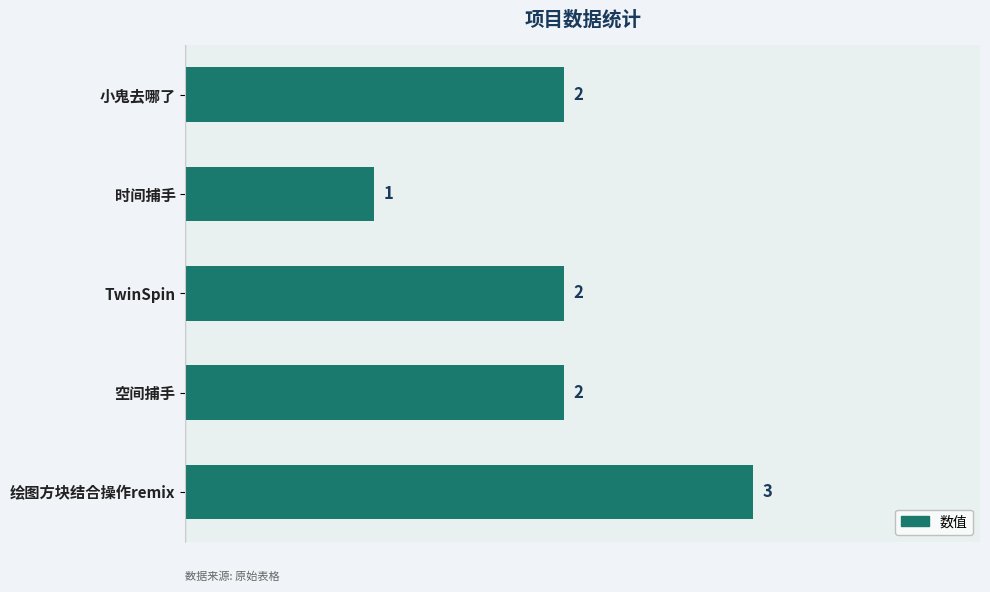

What is the minimum value shown in the chart?

1